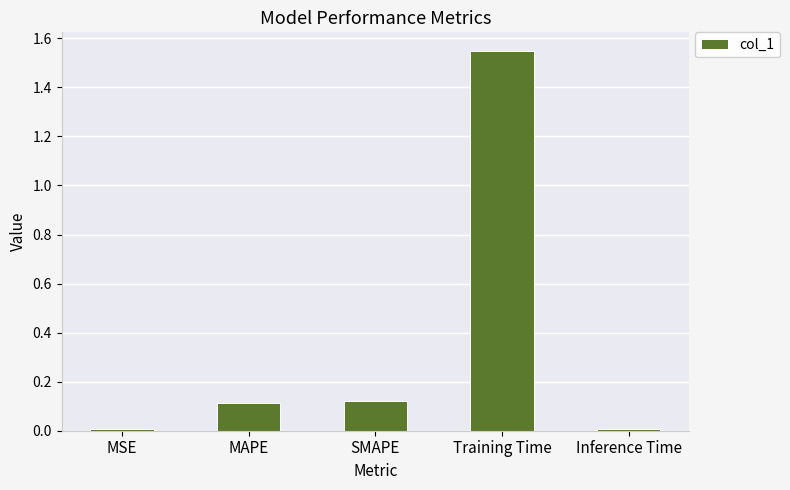

How many bars are there in total?

5